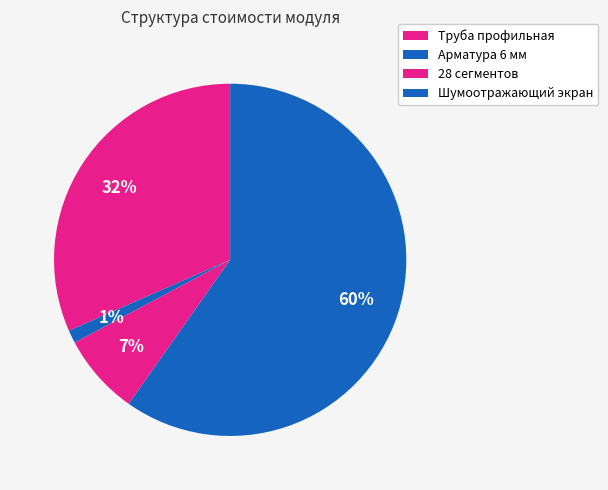

Is there any slice that represents more than half of the pie?

Yes